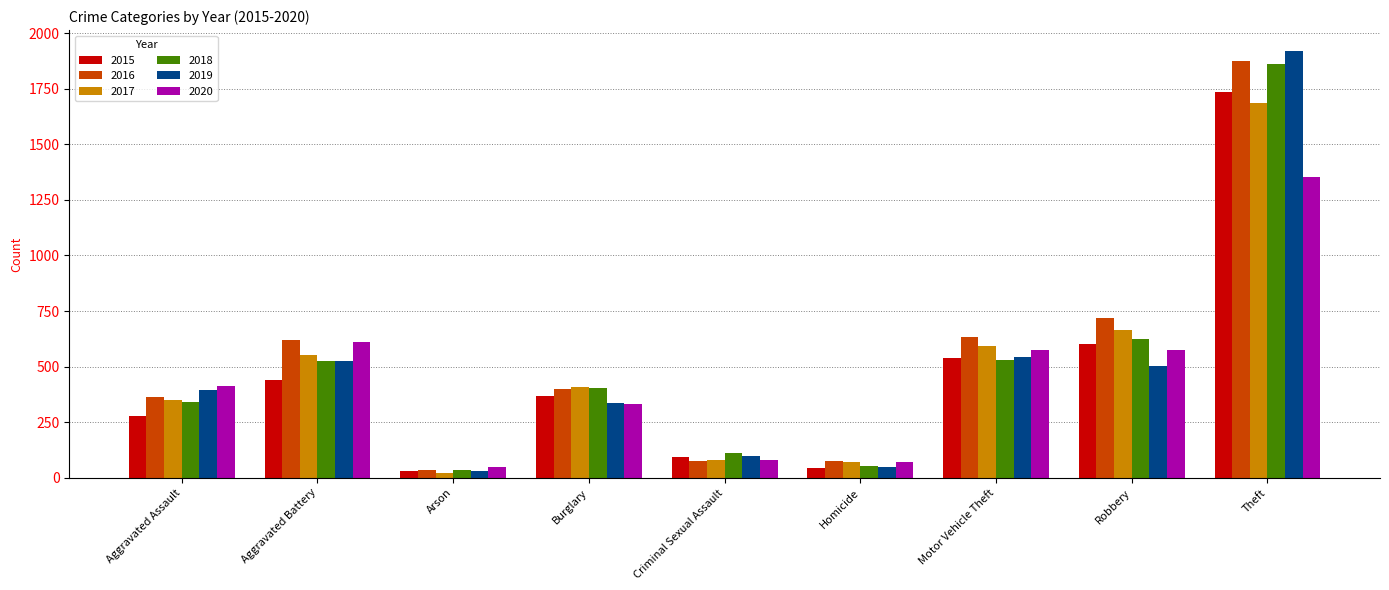

What is the label of the 9th bar from the left?

Theft